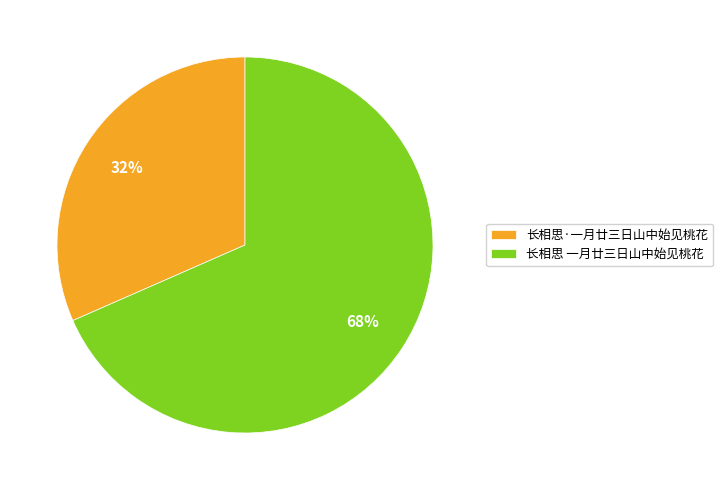

What percentage is the 长相思 一月廿三日山中始见桃花 slice, to the nearest percent?

68%